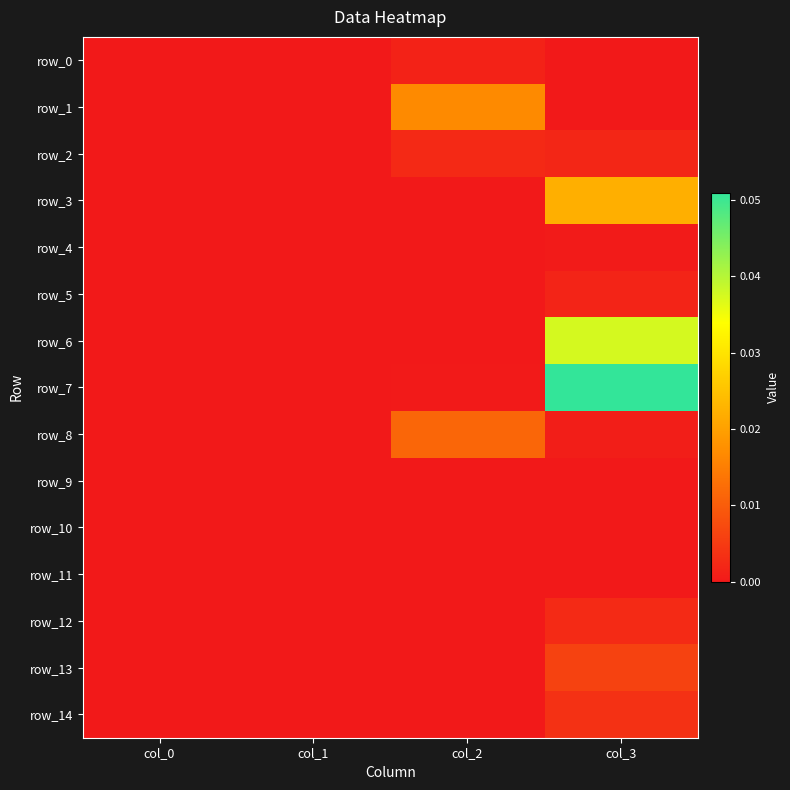

Reading left to right, list all the values displayed in this chart.

row_0: 0.0	0.0	0.0	0.0
row_1: 0.0	0.0	0.0	0.0
row_2: 0.0	0.0	0.0	0.0
row_3: 0.0	0.0	0.0	0.0
row_4: 0.0	0.0	0.0	0.0
row_5: 0.0	0.0	0.0	0.0
row_6: 0.0	0.0	0.0	0.0
row_7: 0.0	0.0	0.0	0.1
row_8: 0.0	0.0	0.0	0.0
row_9: 0.0	0.0	0.0	0.0
row_10: 0.0	0.0	0.0	0.0
row_11: 0.0	0.0	0.0	0.0
row_12: 0.0	0.0	0.0	0.0
row_13: 0.0	0.0	0.0	0.0
row_14: 0.0	0.0	0.0	0.0